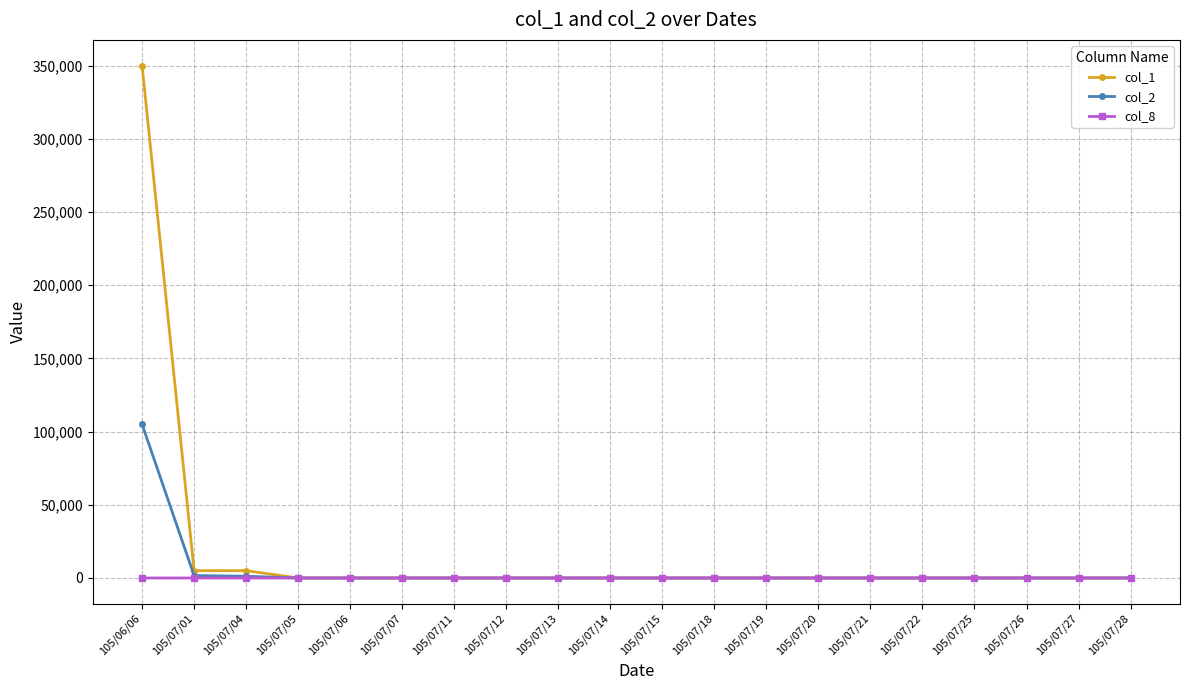

How many values in the col_8 series exceed 0?

3